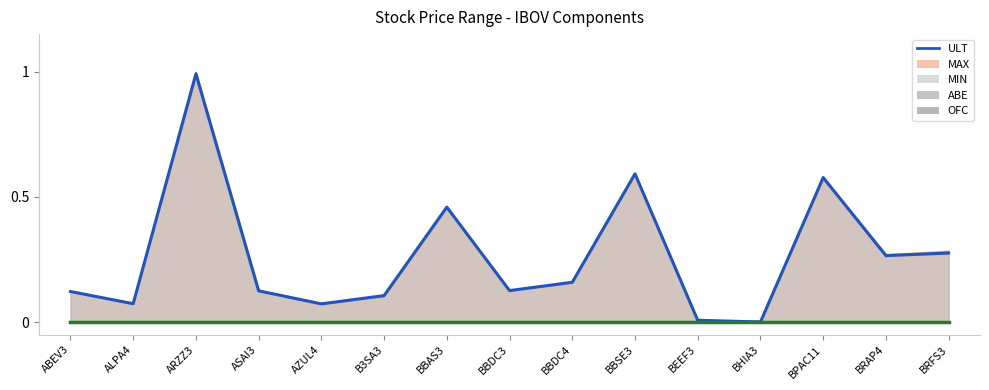

How many interior local peaks (higher than both neighbors) does the data have?

4